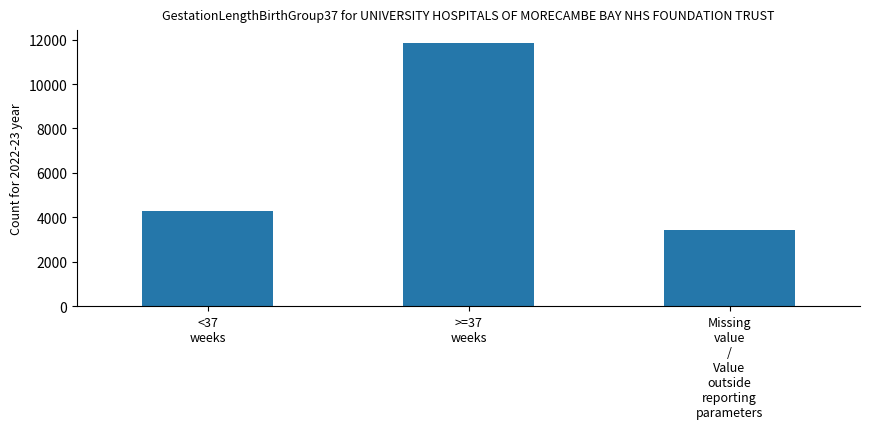

What is the smallest value displayed?

3424